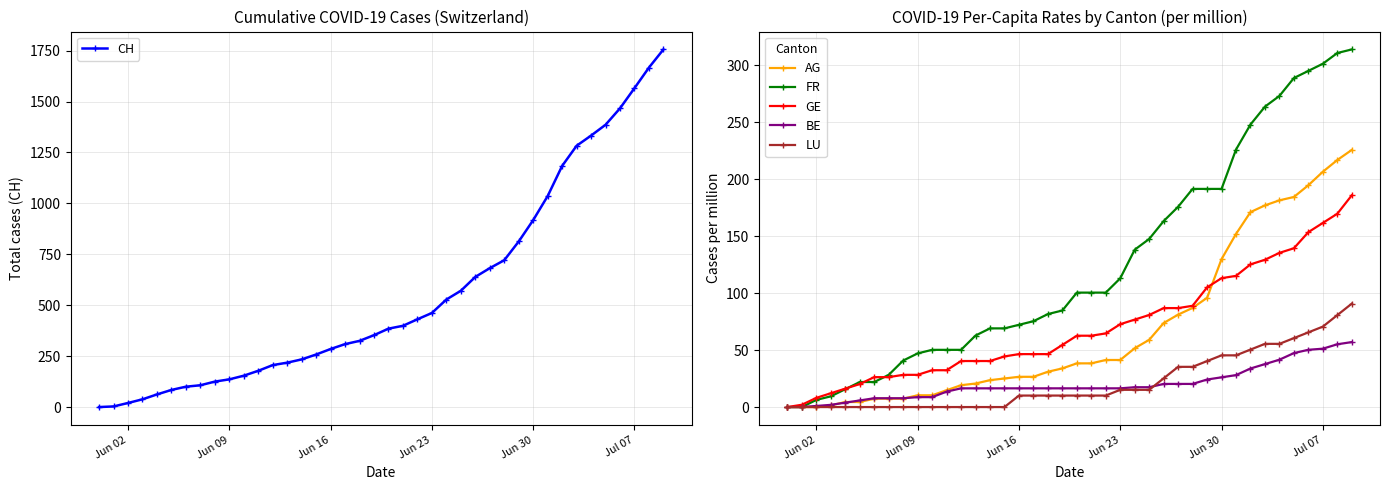

What is the value of the GE point at the 11th from the left?

32.3